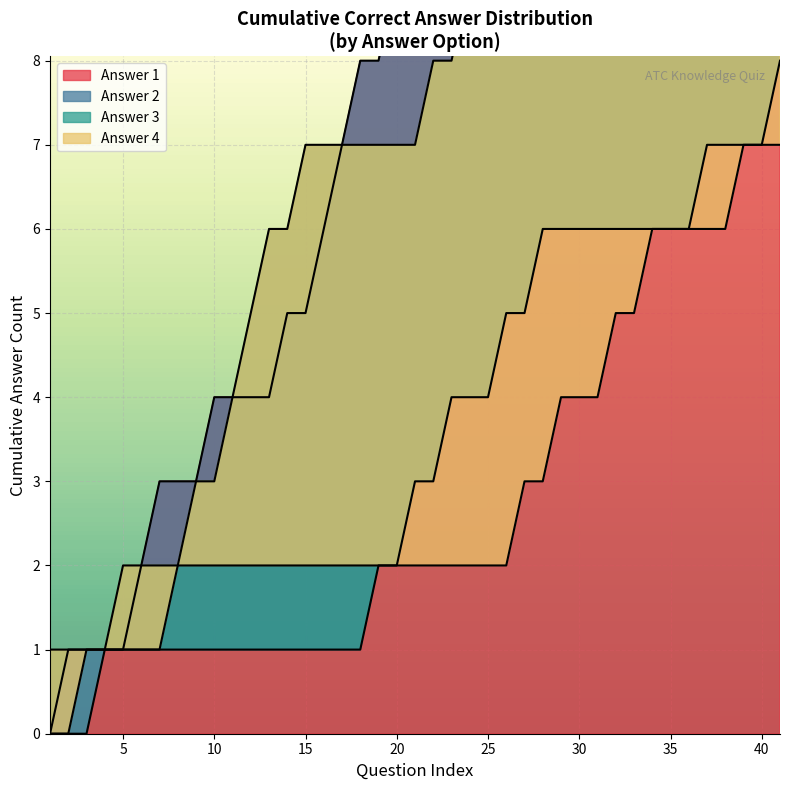

At how many categories does at least one series exceed 7?

4